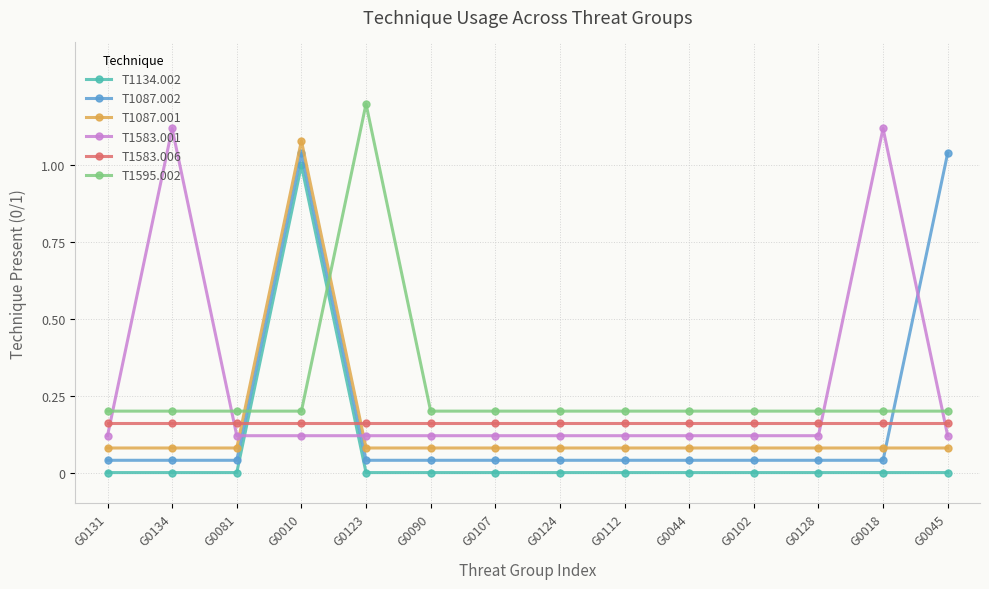

What is the label of the 5th point from the left?

G0123